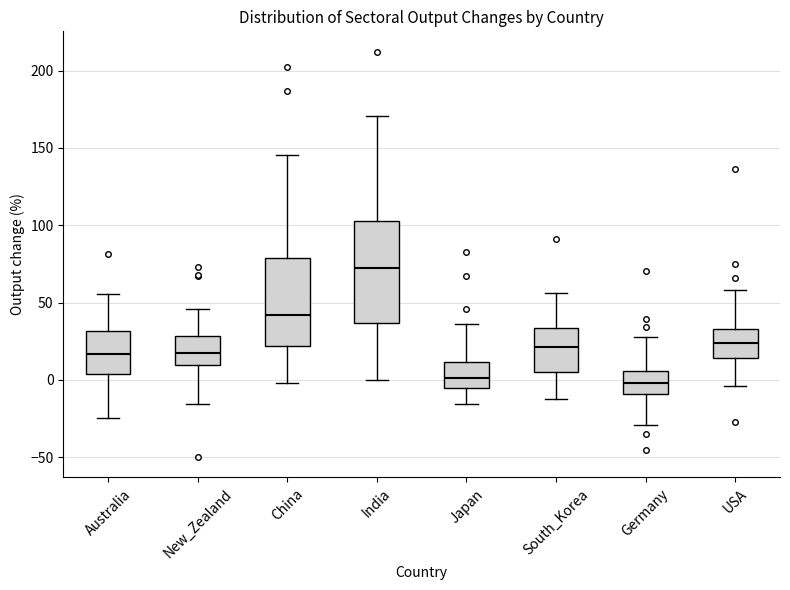

Comparing the boxes themselves (not the whiskers), which one is the tallest?

India